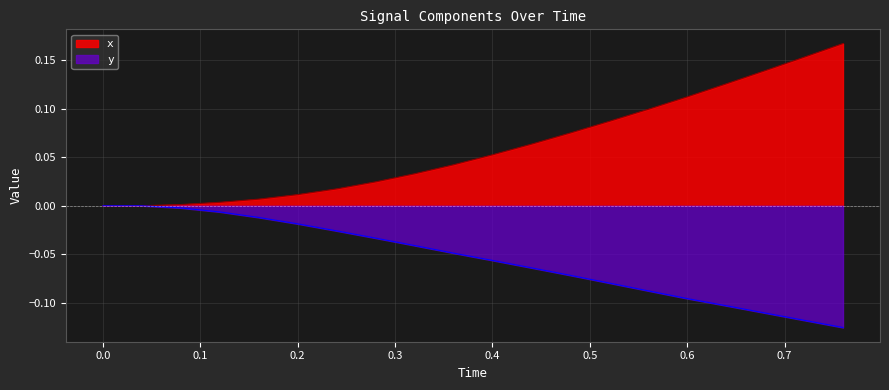

How many lines are shown in the chart?

2